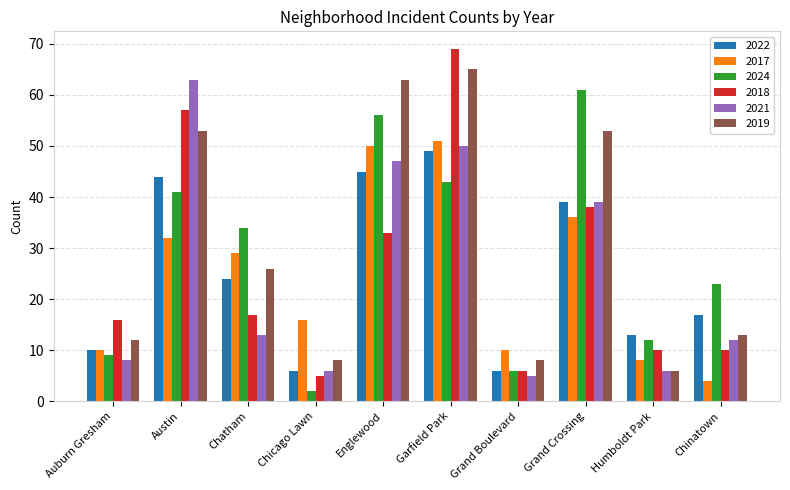

Which category has the highest value across all series?

Garfield Park